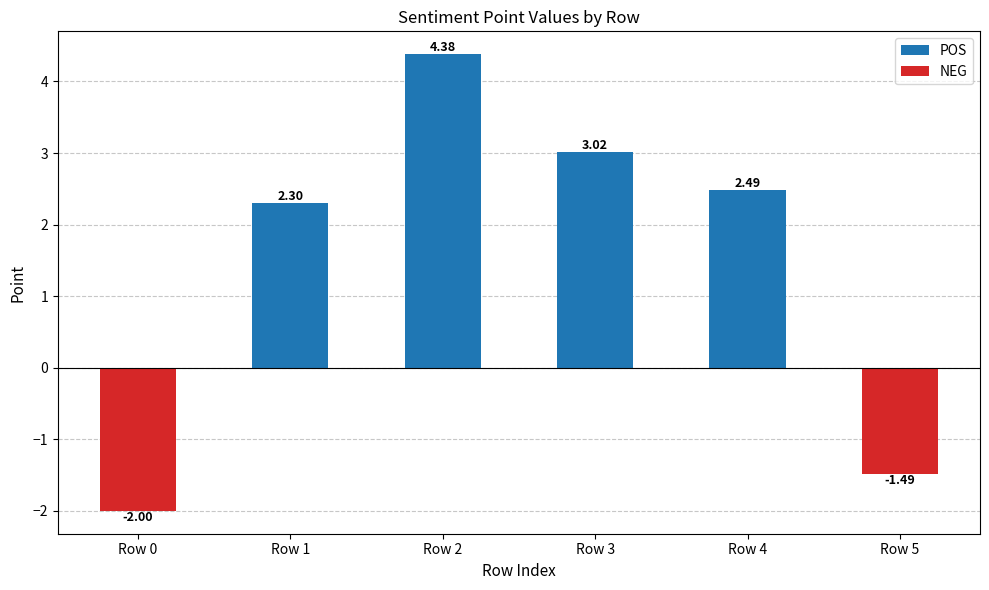

Where is the data nearest to the value 1?

Row 1